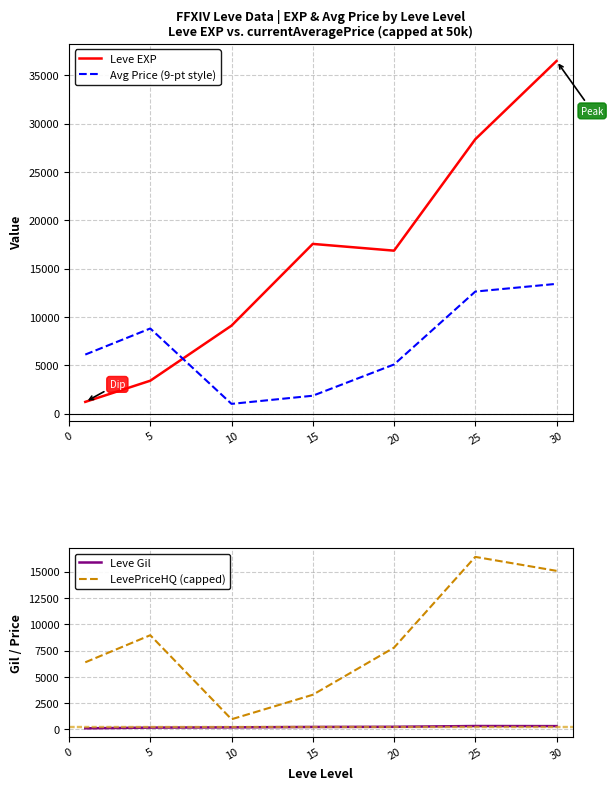

Between 5 and 25, which series saw the biggest shift?

Leve EXP